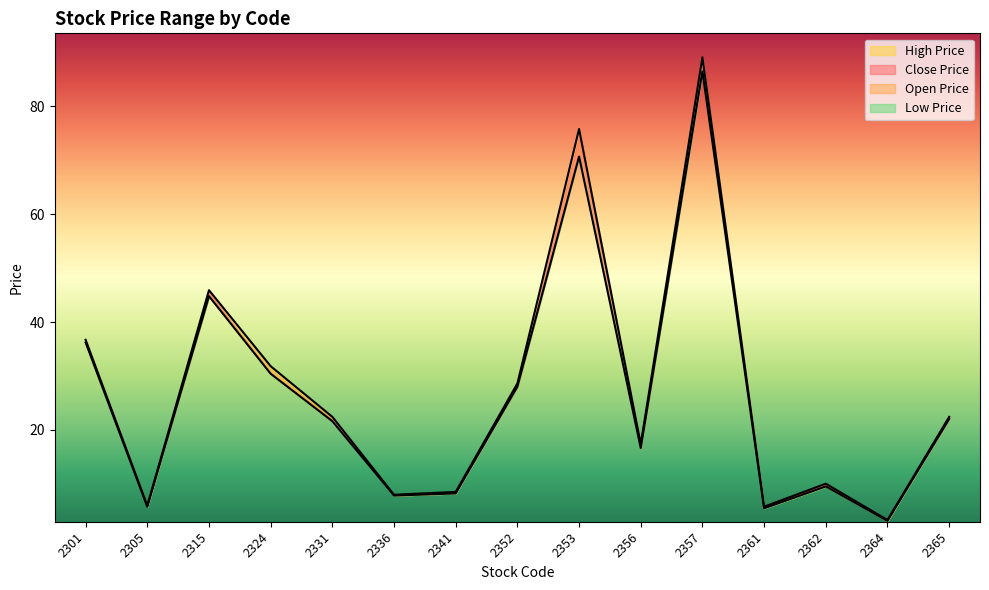

Where is High Price nearest to the value 46?

2315